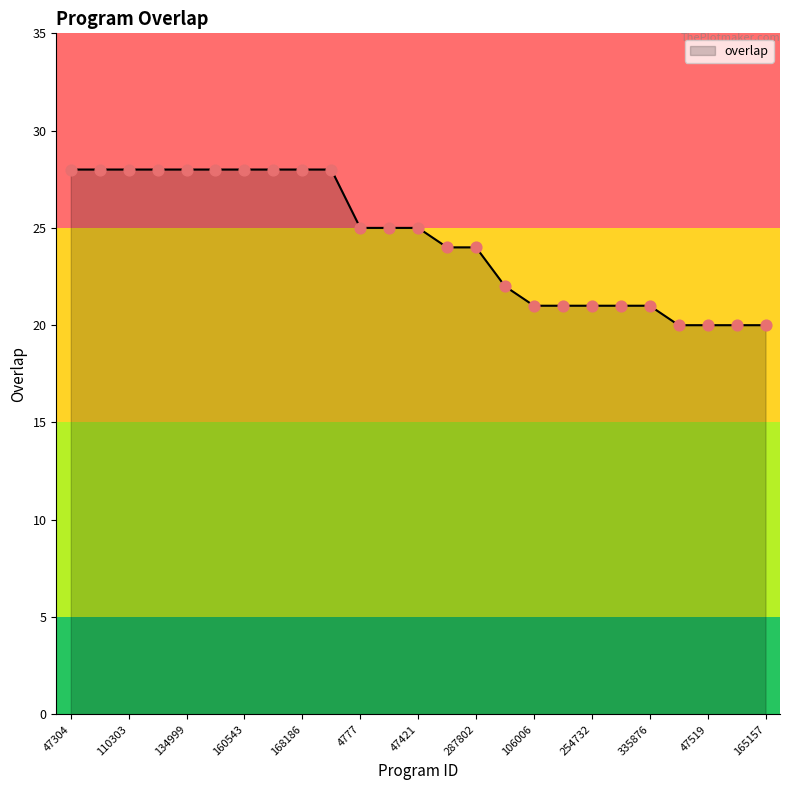

What is the greatest value displayed?

28